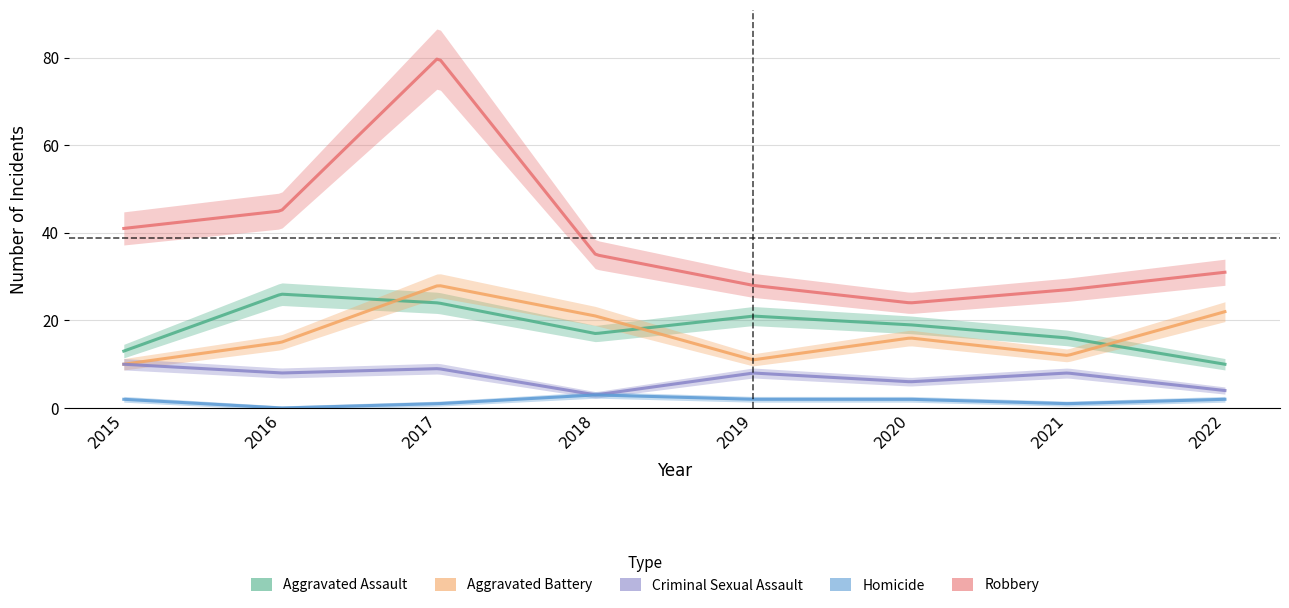

At which category does Aggravated Battery reach its first local peak?

2017